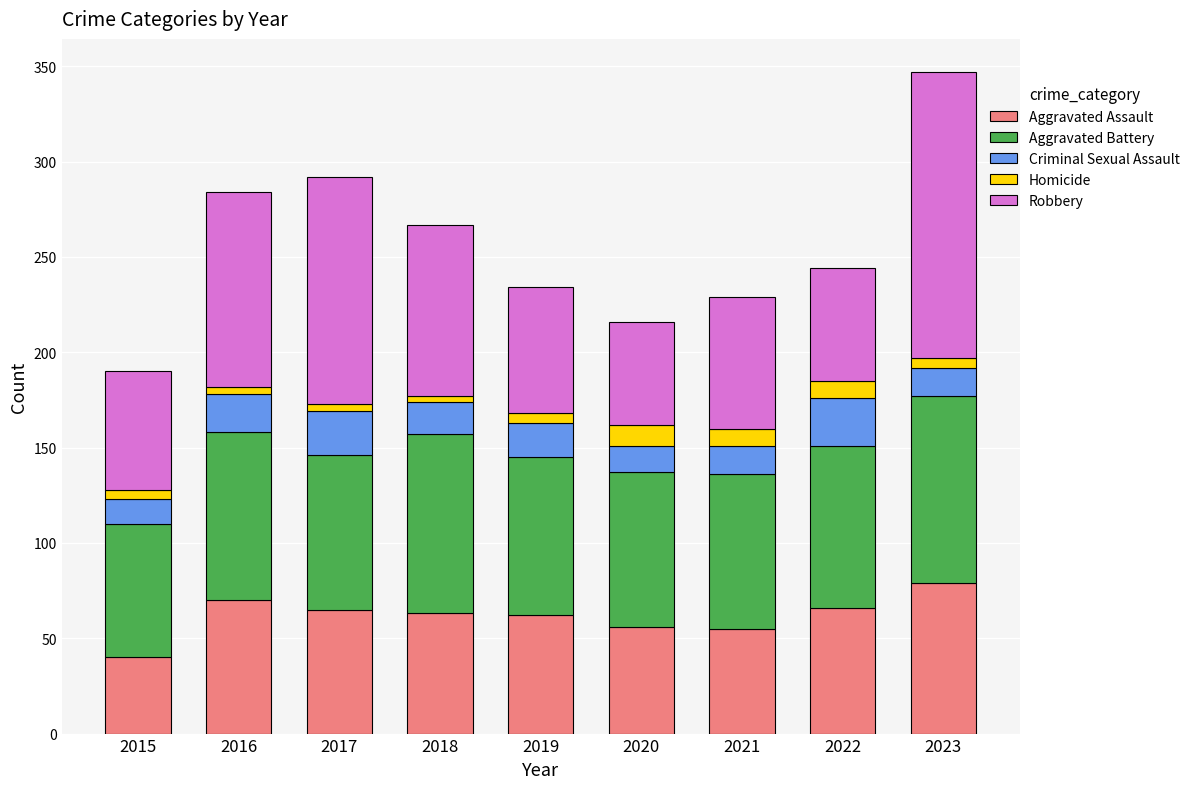

What is the minimum value for Aggravated Assault?

40